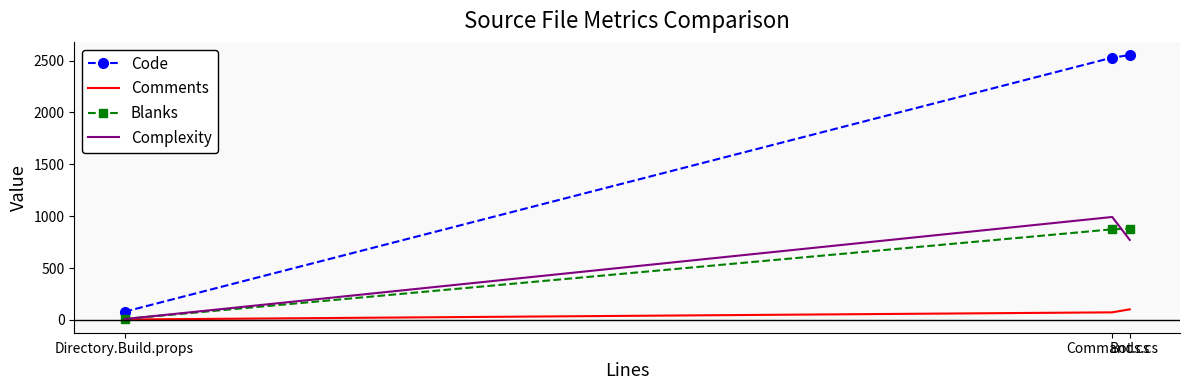

At which category is the sum across all series the highest?

Commands.cs